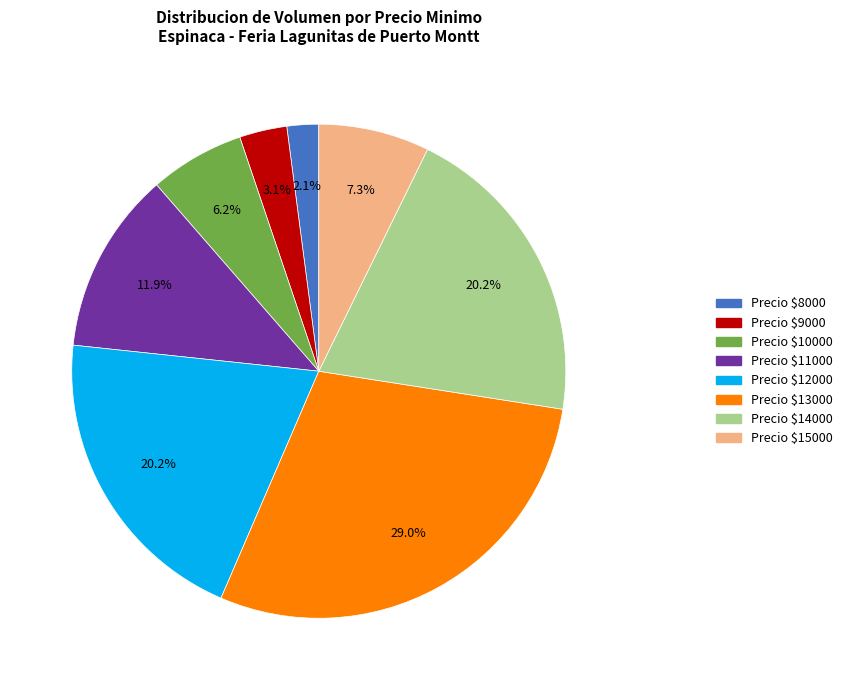

Is there any slice that represents more than half of the pie?

No